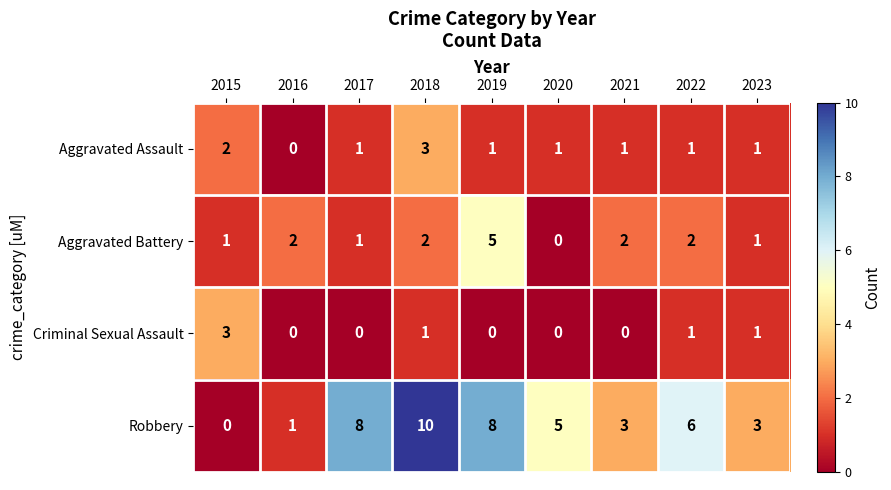

How many series are shown in this chart?

4